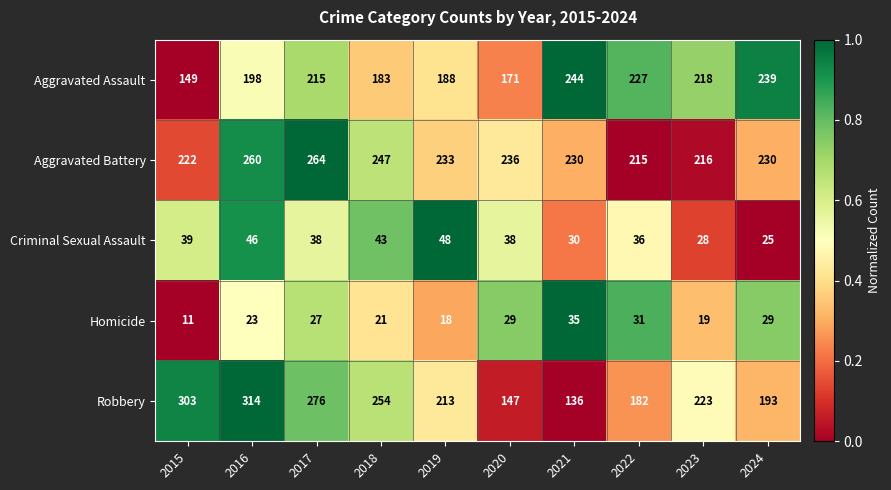

Which category has the highest value across all series?

2016